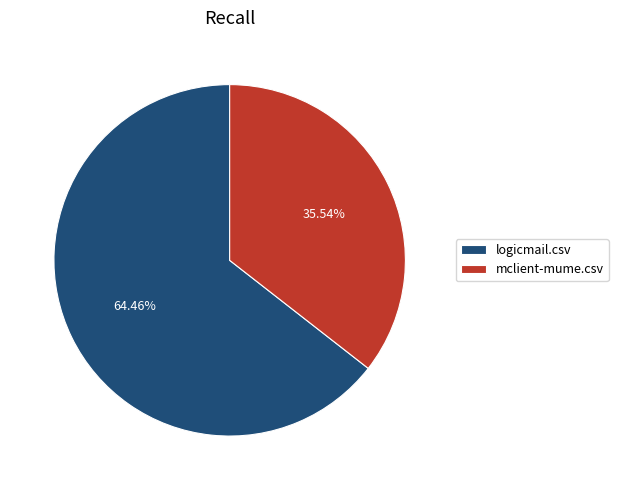

Combined, do logicmail.csv and mclient-mume.csv account for over 50%?

Yes